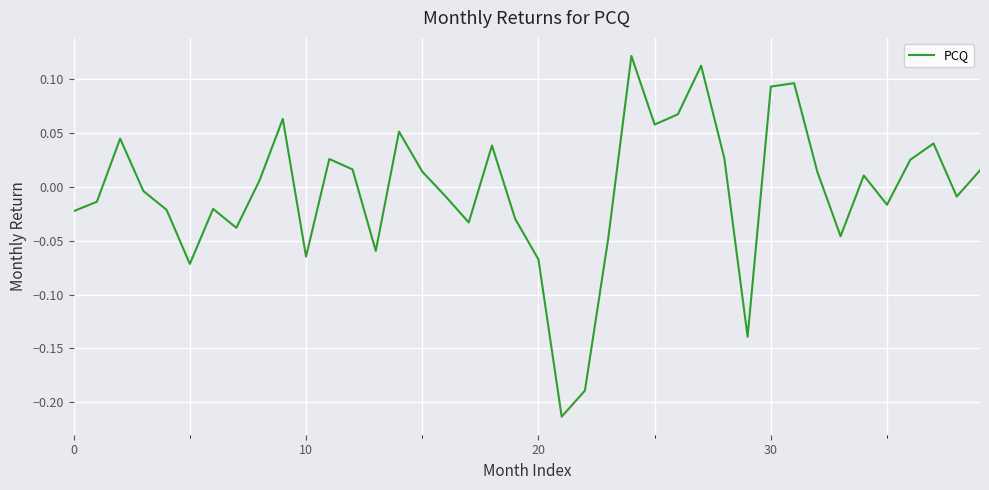

The value at 10 is -0.0. True or false?

False